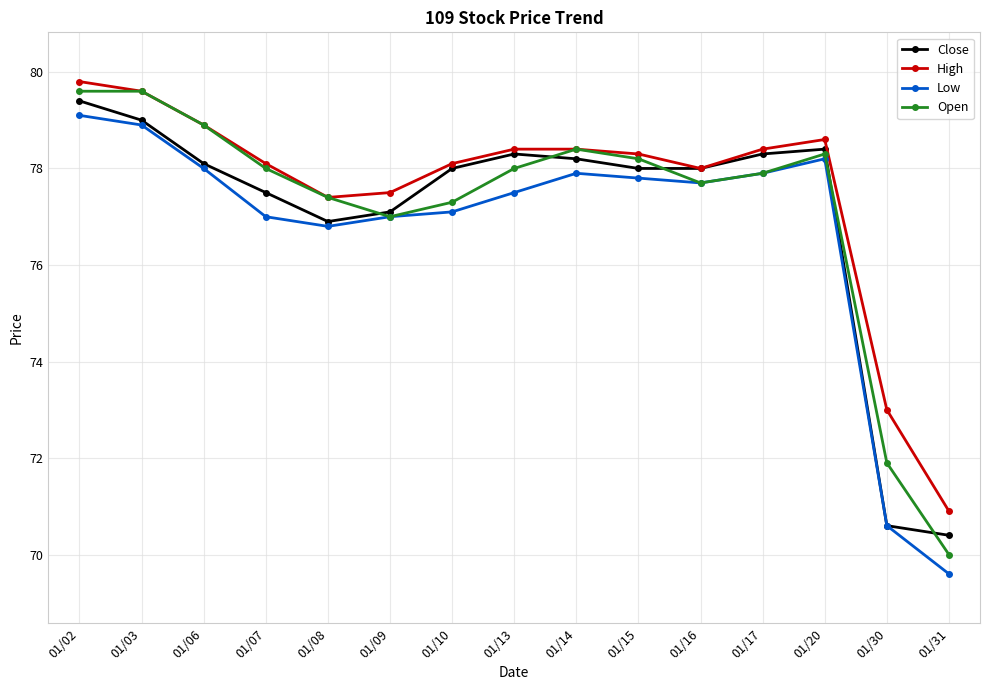

Rank the series by their average value, from highest to lowest.

High, Open, Close, Low